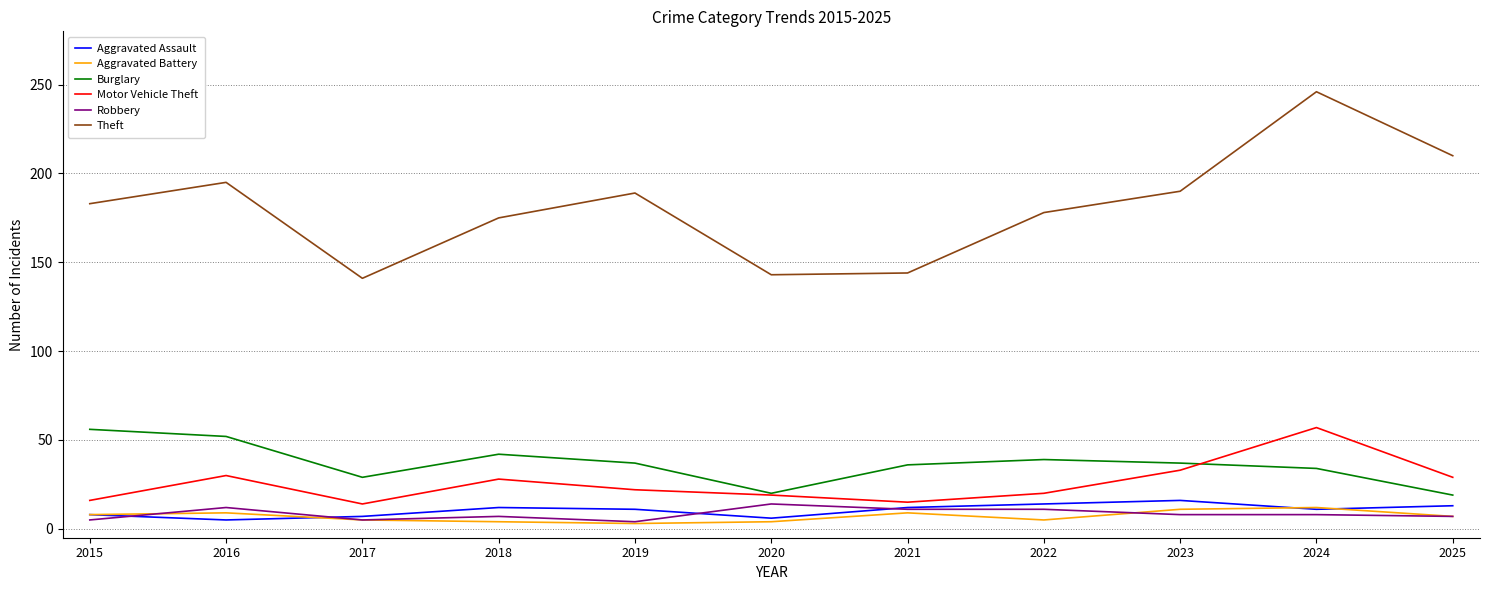

Is the value of Theft at 2022 greater than the value of Burglary at 2025?

Yes